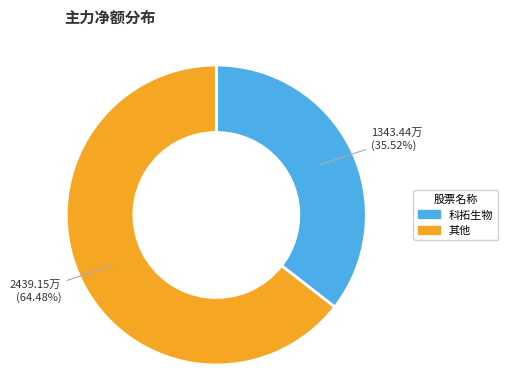

What is the largest slice in the pie chart?

其他